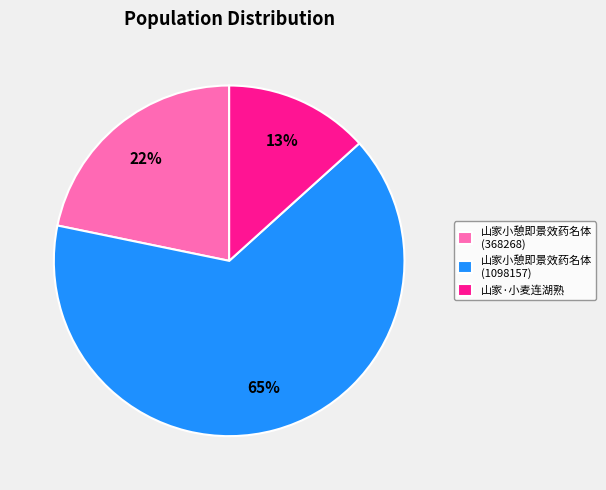

The 山家小憩即景效药名体 (368268) slice represents 7% of the pie. True or false?

False